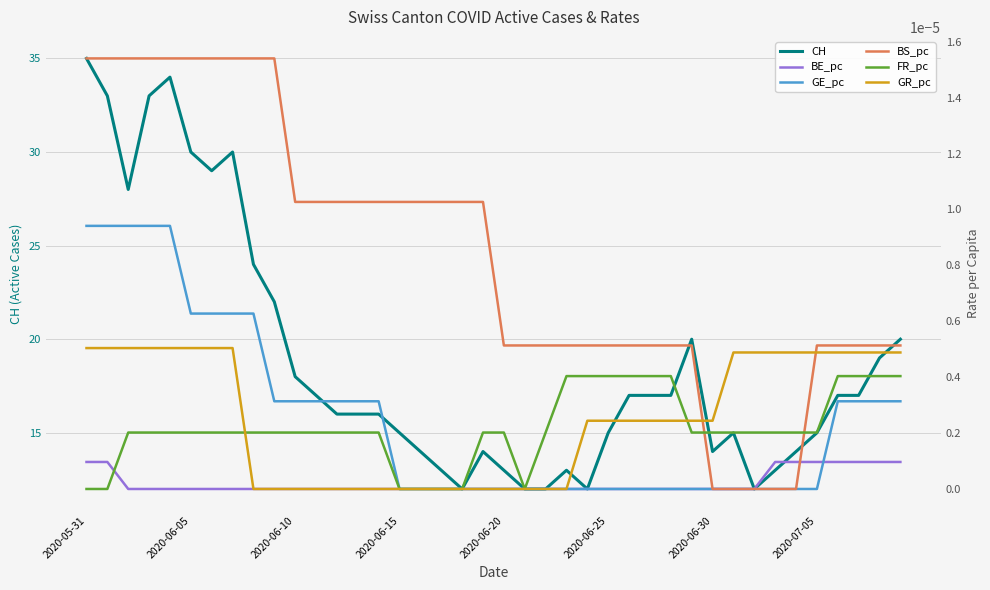

How many positive values does the FR_pc series have?

33